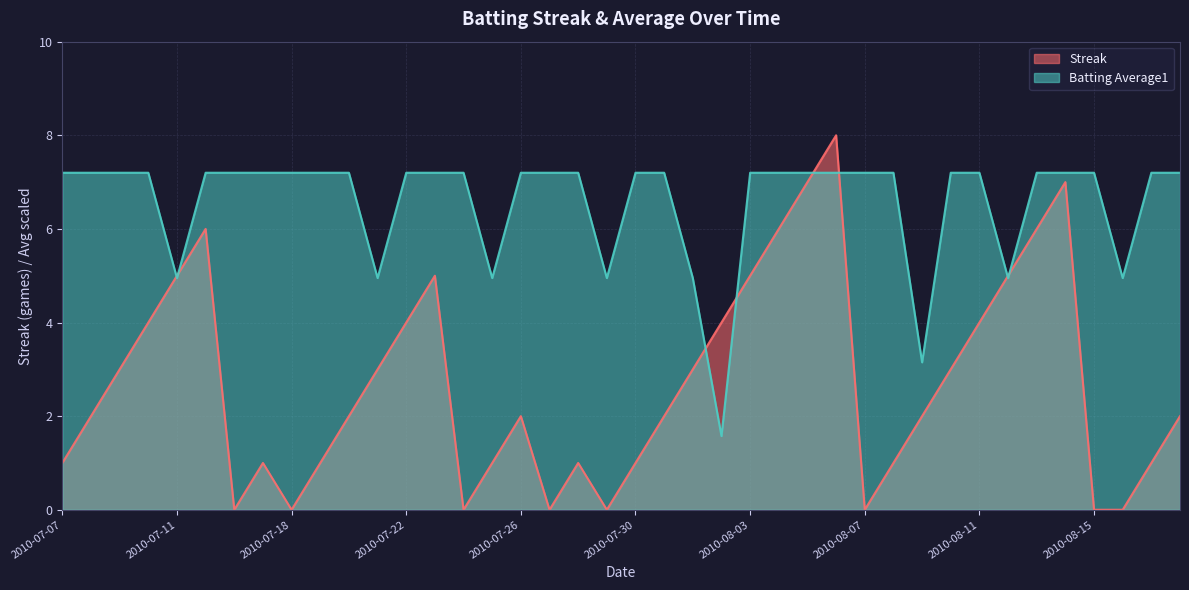

Reading left to right, what are all the values shown in this chart?

Streak: 2010-07-07=1.0	2010-07-08=2.0	2010-07-09=3.0	2010-07-10=4.0	2010-07-11=5.0	2010-07-15=6.0	2010-07-16=0.0	2010-07-17=1.0	2010-07-18=0.0	2010-07-19=1.0	2010-07-20=2.0	2010-07-21=3.0	2010-07-22=4.0	2010-07-23=5.0	2010-07-24=0.0	2010-07-25=1.0	2010-07-26=2.0	2010-07-27=0.0	2010-07-28=1.0	2010-07-29=0.0	2010-07-30=1.0	2010-07-31=2.0	2010-08-01=3.0	2010-08-02=4.0	2010-08-03=5.0	2010-08-04=6.0	2010-08-05=7.0	2010-08-06=8.0	2010-08-07=0.0	2010-08-08=1.0	2010-08-09=2.0	2010-08-10=3.0	2010-08-11=4.0	2010-08-12=5.0	2010-08-13=6.0	2010-08-14=7.0	2010-08-15=0.0	2010-08-16=0.0	2010-08-17=1.0	2010-08-18=2.0
Batting Average1: 2010-07-07=7.2	2010-07-08=7.2	2010-07-09=7.2	2010-07-10=7.2	2010-07-11=5.0	2010-07-15=7.2	2010-07-16=7.2	2010-07-17=7.2	2010-07-18=7.2	2010-07-19=7.2	2010-07-20=7.2	2010-07-21=5.0	2010-07-22=7.2	2010-07-23=7.2	2010-07-24=7.2	2010-07-25=5.0	2010-07-26=7.2	2010-07-27=7.2	2010-07-28=7.2	2010-07-29=5.0	2010-07-30=7.2	2010-07-31=7.2	2010-08-01=5.0	2010-08-02=1.6	2010-08-03=7.2	2010-08-04=7.2	2010-08-05=7.2	2010-08-06=7.2	2010-08-07=7.2	2010-08-08=7.2	2010-08-09=3.2	2010-08-10=7.2	2010-08-11=7.2	2010-08-12=5.0	2010-08-13=7.2	2010-08-14=7.2	2010-08-15=7.2	2010-08-16=5.0	2010-08-17=7.2	2010-08-18=7.2